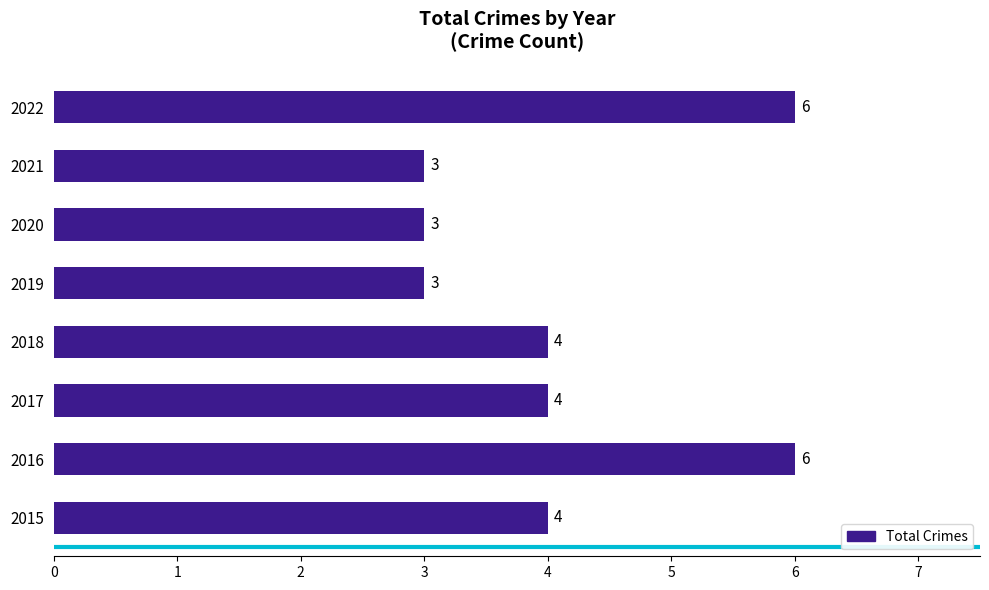

How many values are between 3 and 6?

8